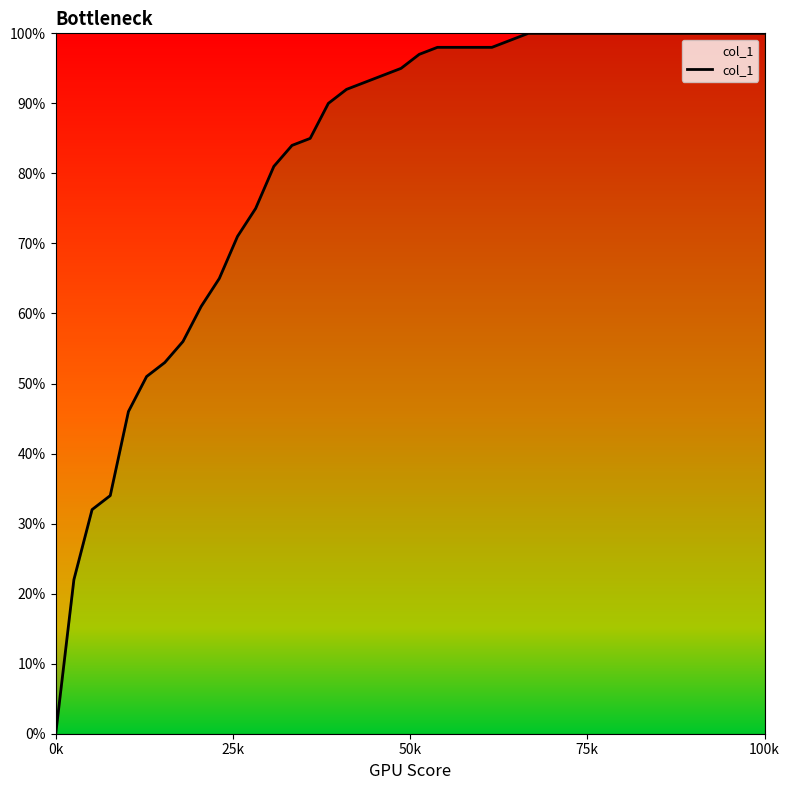

At which category does the chart reach its minimum across all series?

0k